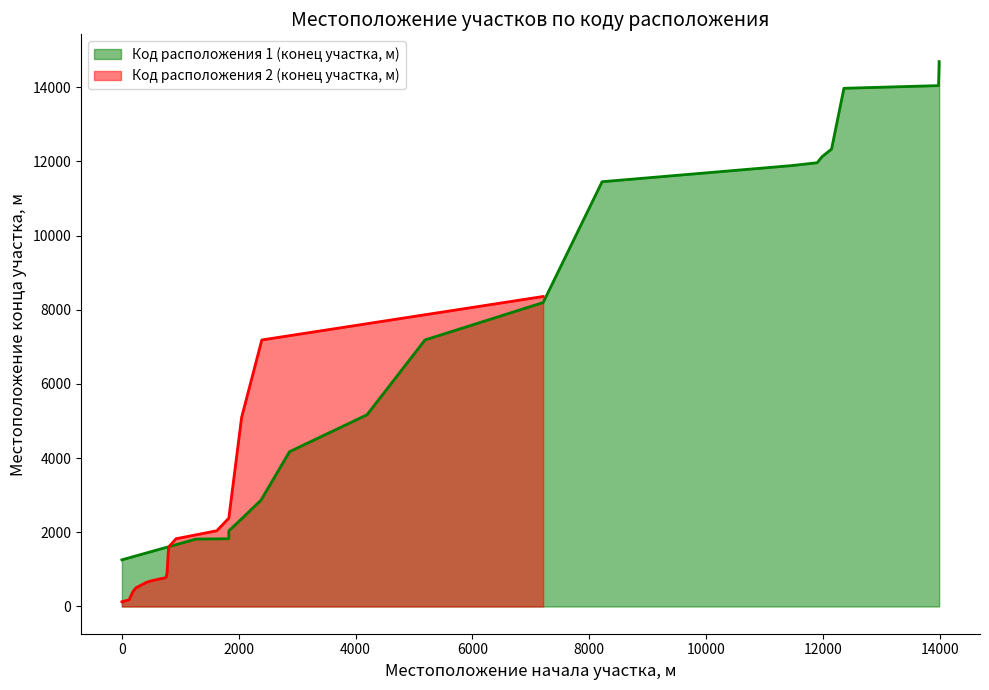

True or false: Код расположения 1 (конец участка, м) has a value of 11963 at 12.

True